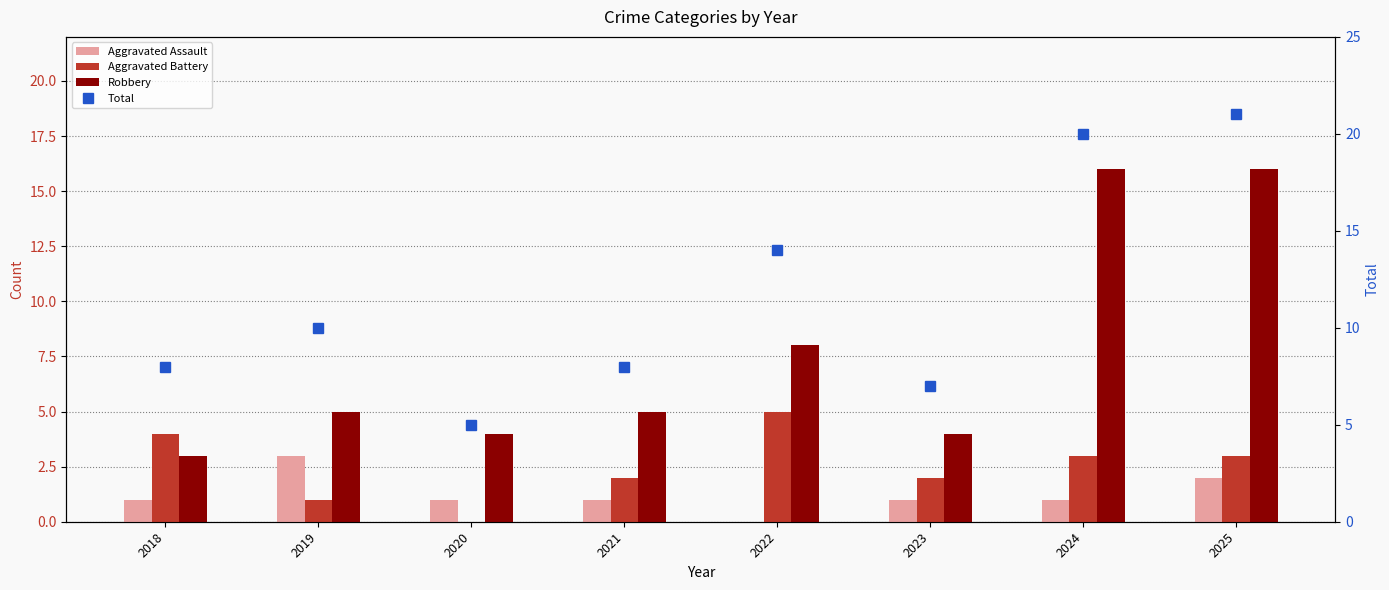

Is it true that Total equals 10 at 2023?

False